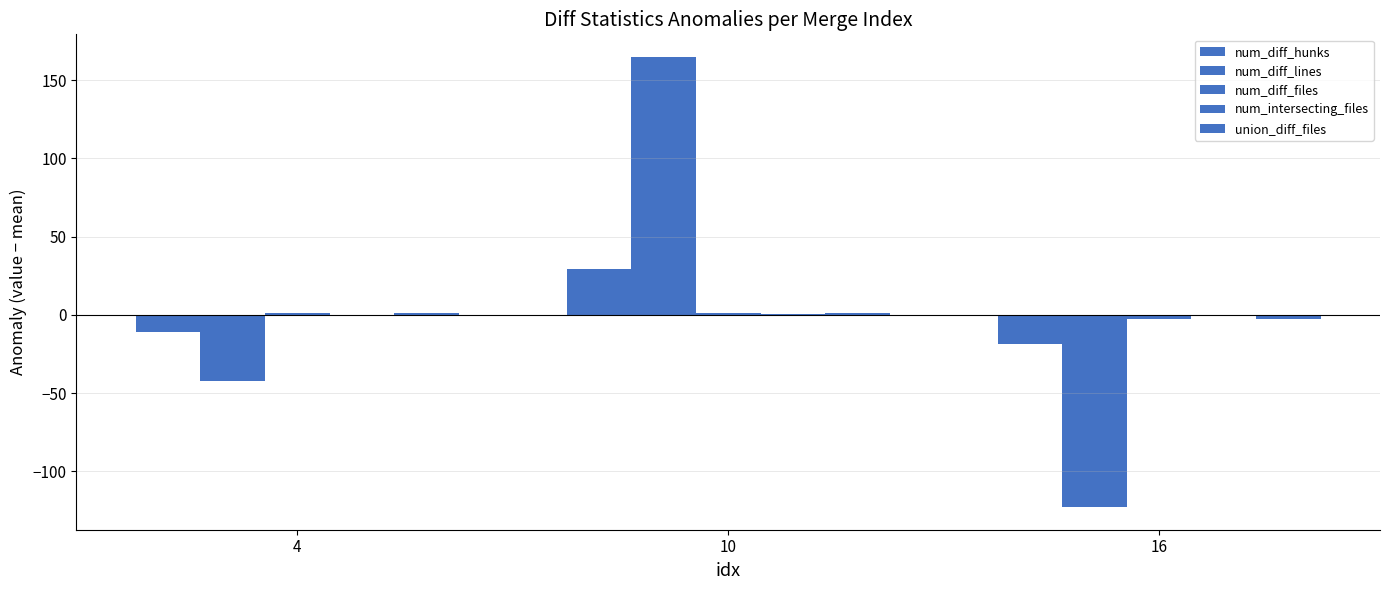

Between 16 and 4, which is larger?

4